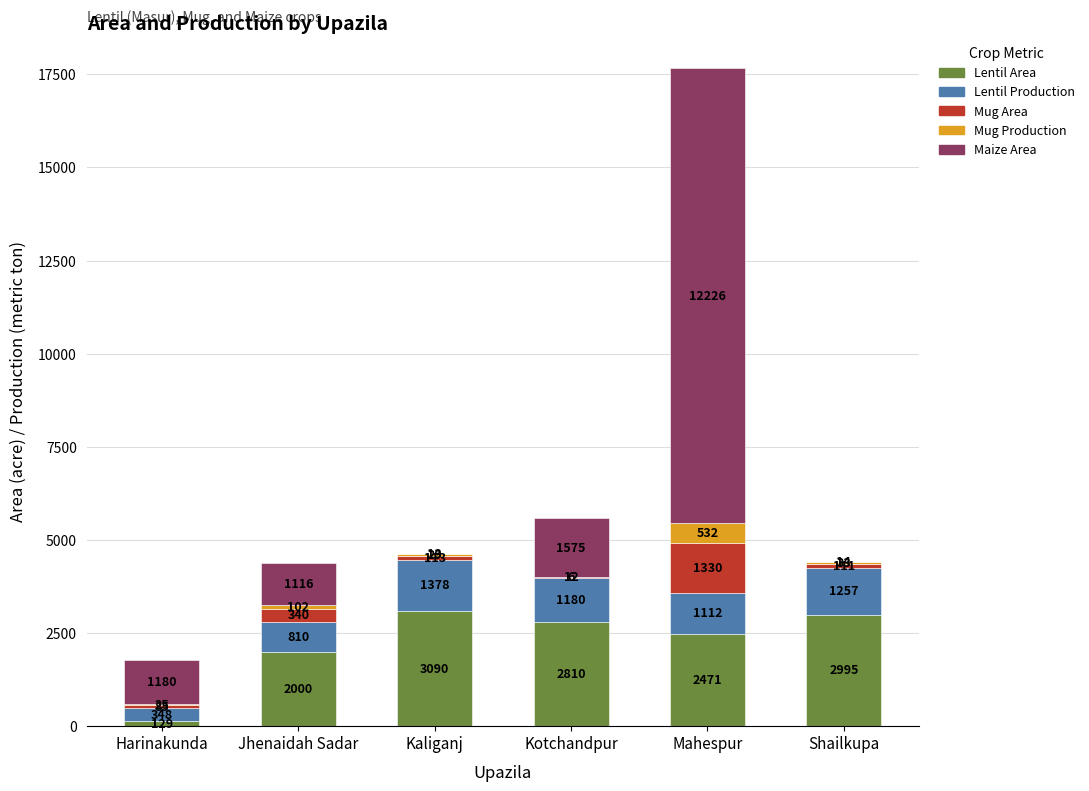

Reading left to right, what are the values for Lentil Area?

Harinakunda=129	Jhenaidah Sadar=2000	Kaliganj=3090	Kotchandpur=2810	Mahespur=2471	Shailkupa=2995